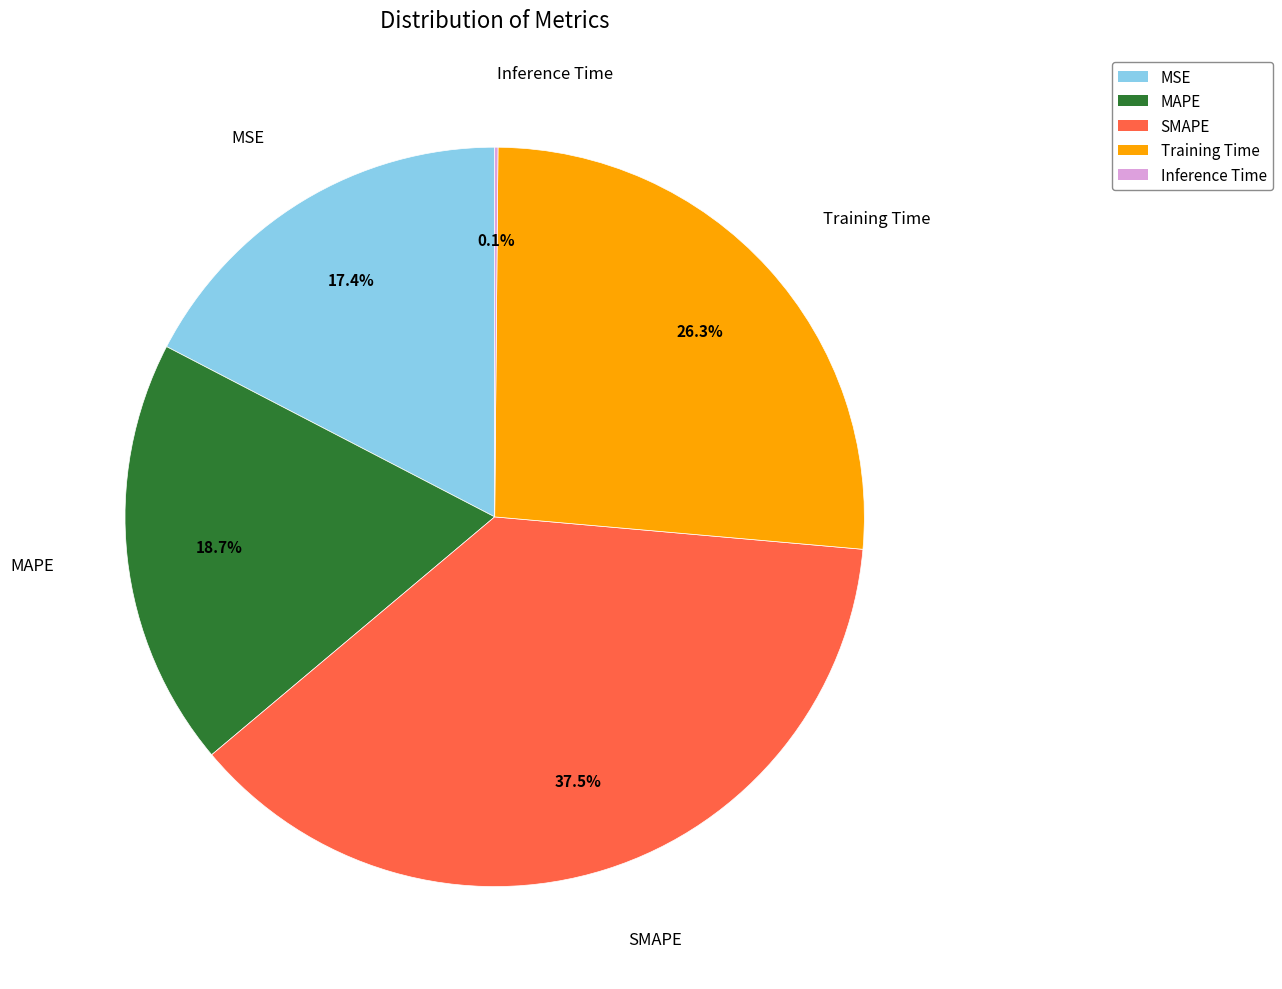

To the nearest percent, what percentage of the pie is MSE?

17%